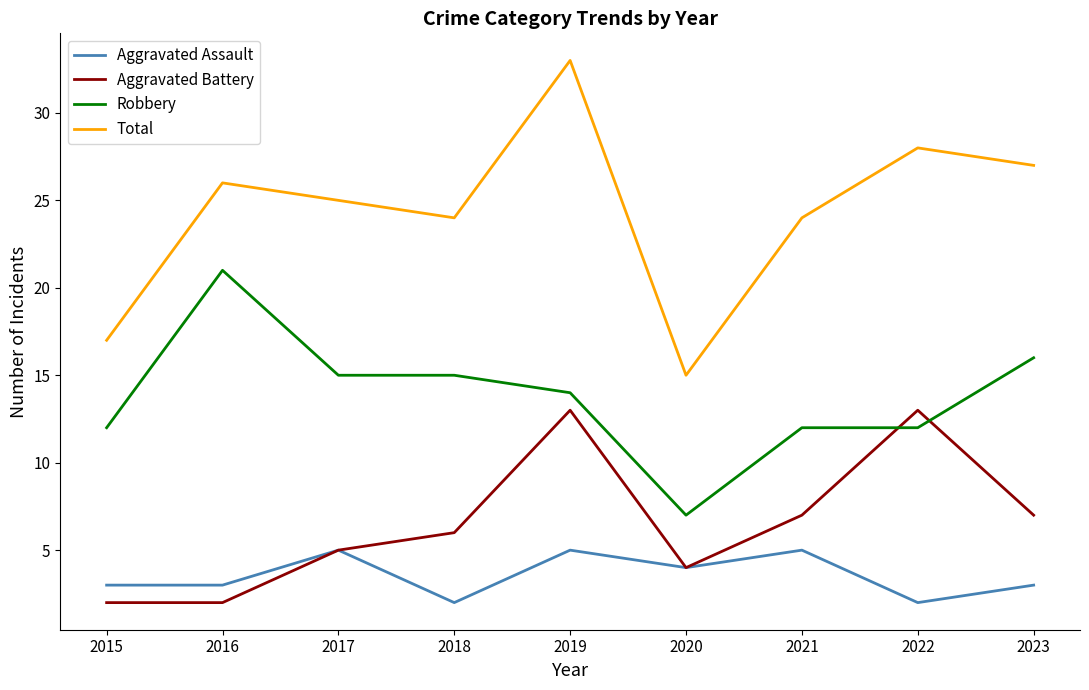

What are all the series names shown in the legend?

Aggravated Assault, Aggravated Battery, Robbery, Total